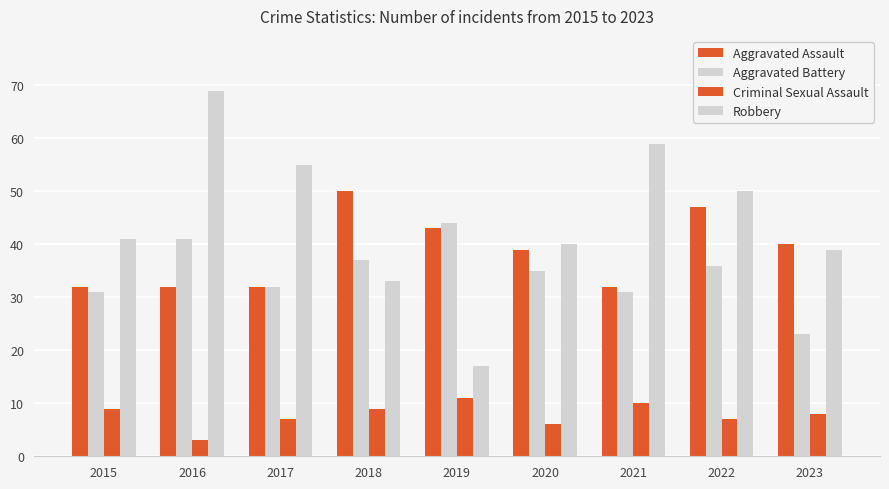

What is the average value of the Criminal Sexual Assault series?

8